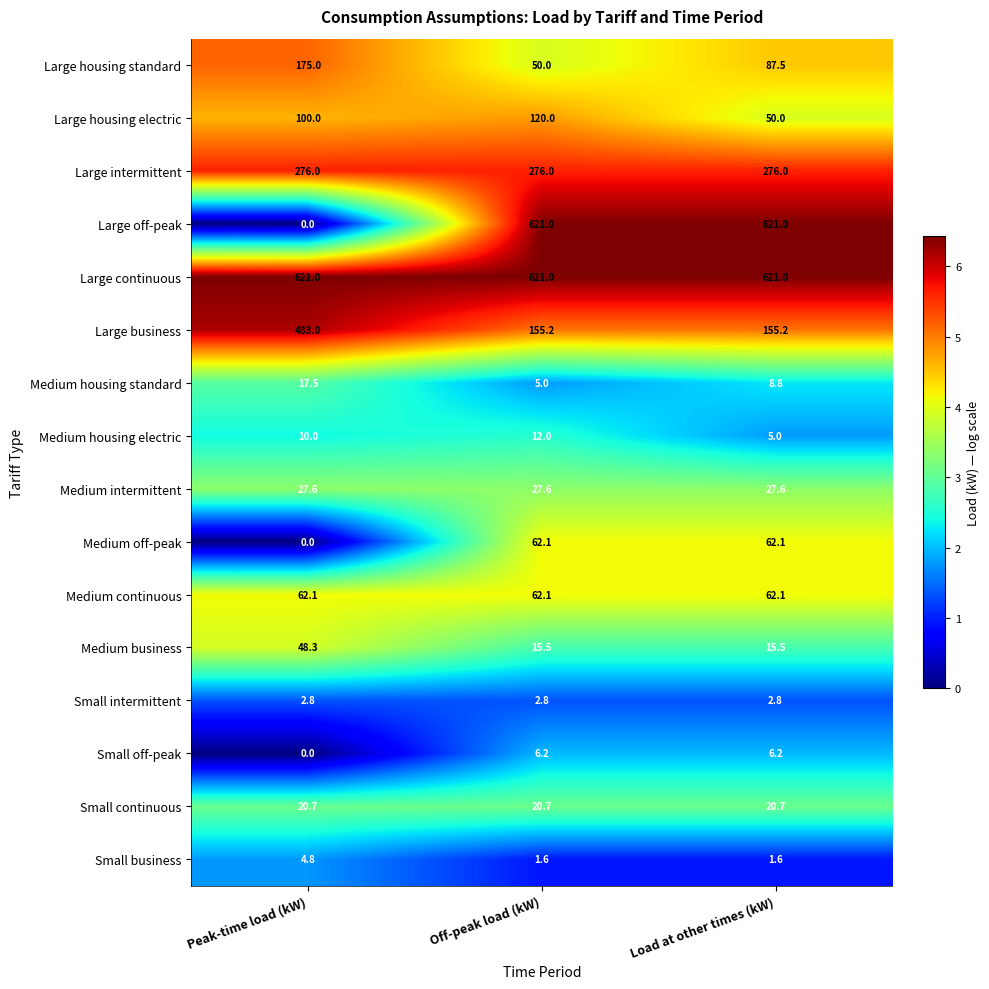

Read the Large business value at Peak-time load (kW).

483.0